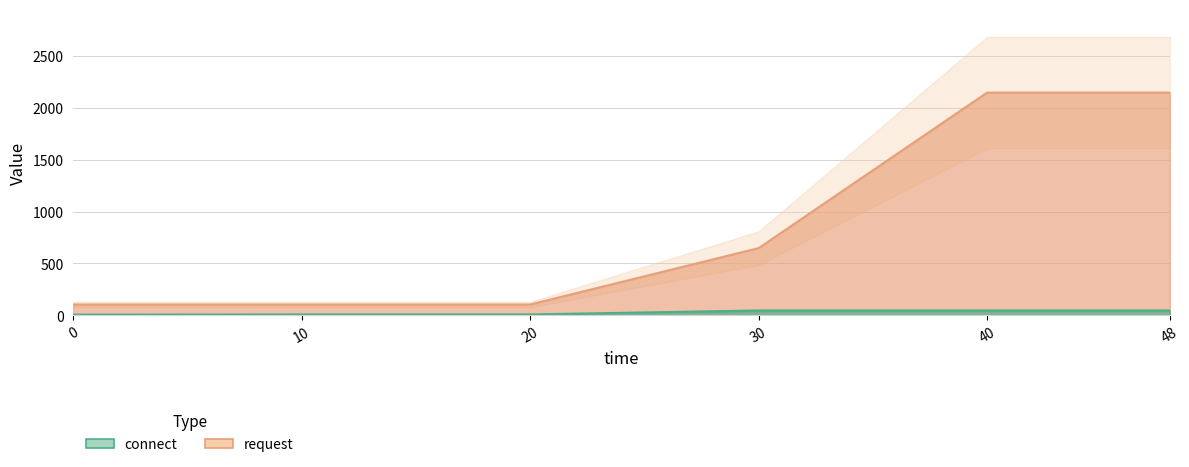

Which category has the highest value in the request series?

40